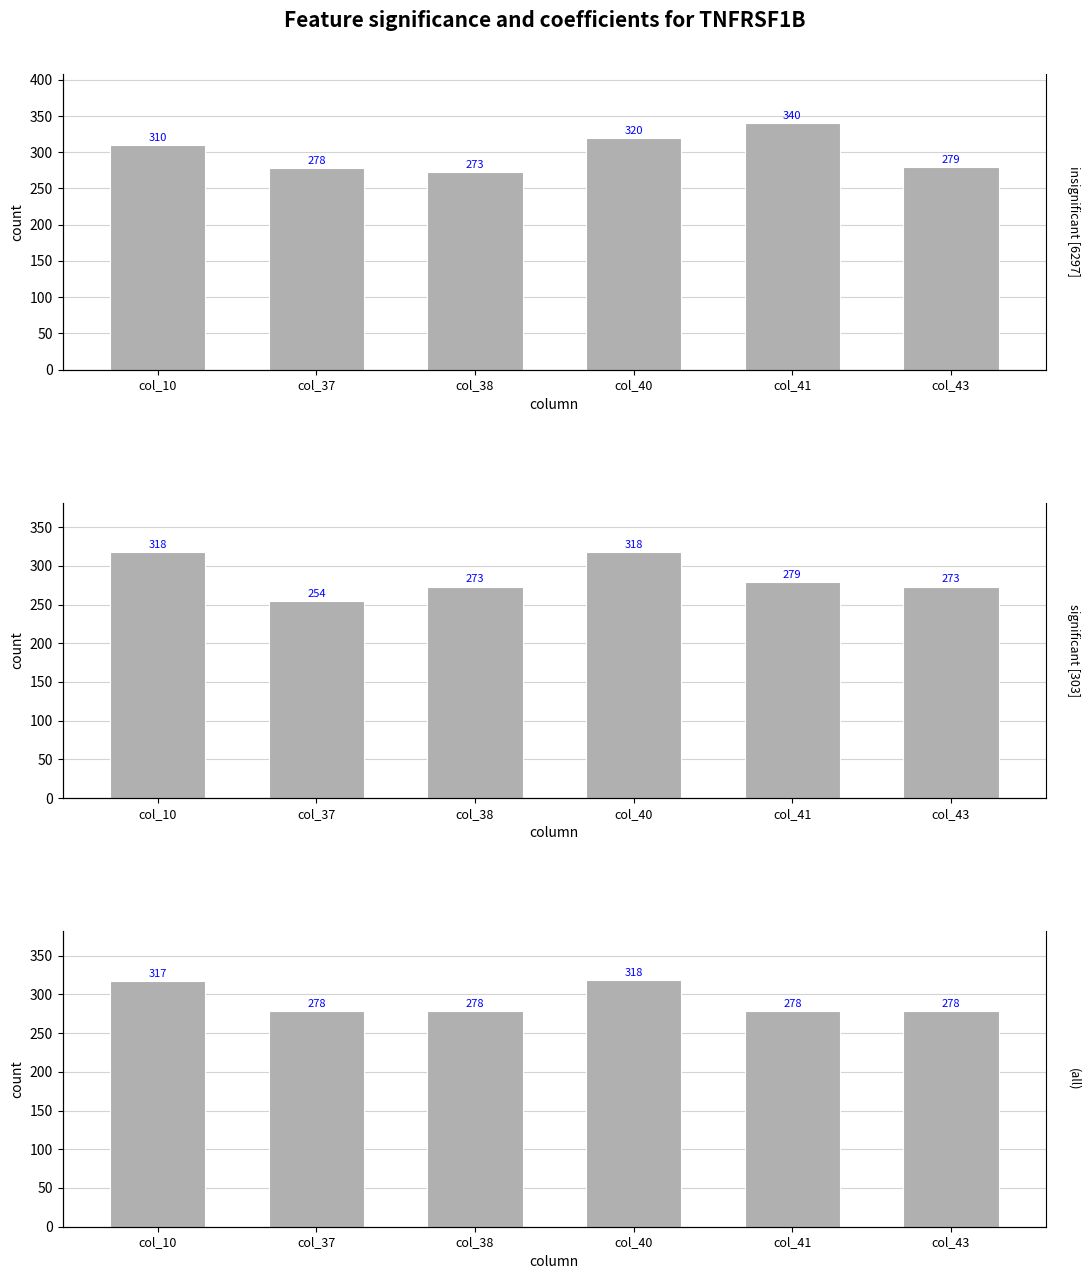

How many bars are there in total?

18